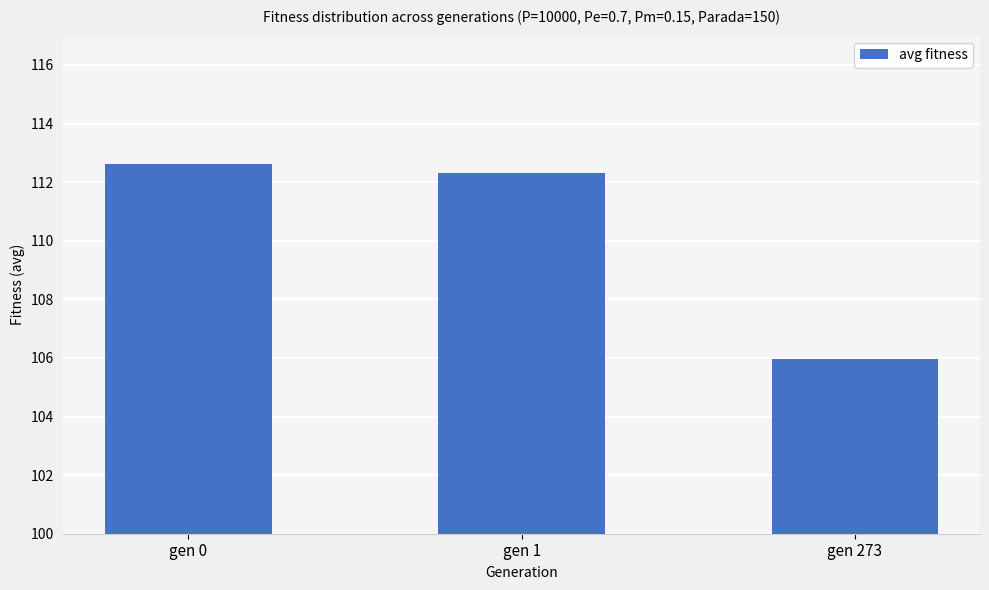

At which label does the data first exceed 112?

gen 0